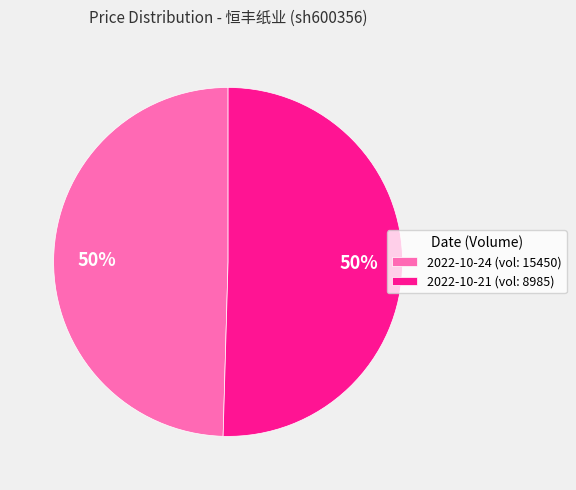

To the nearest percent, what is the average slice percentage?

50%